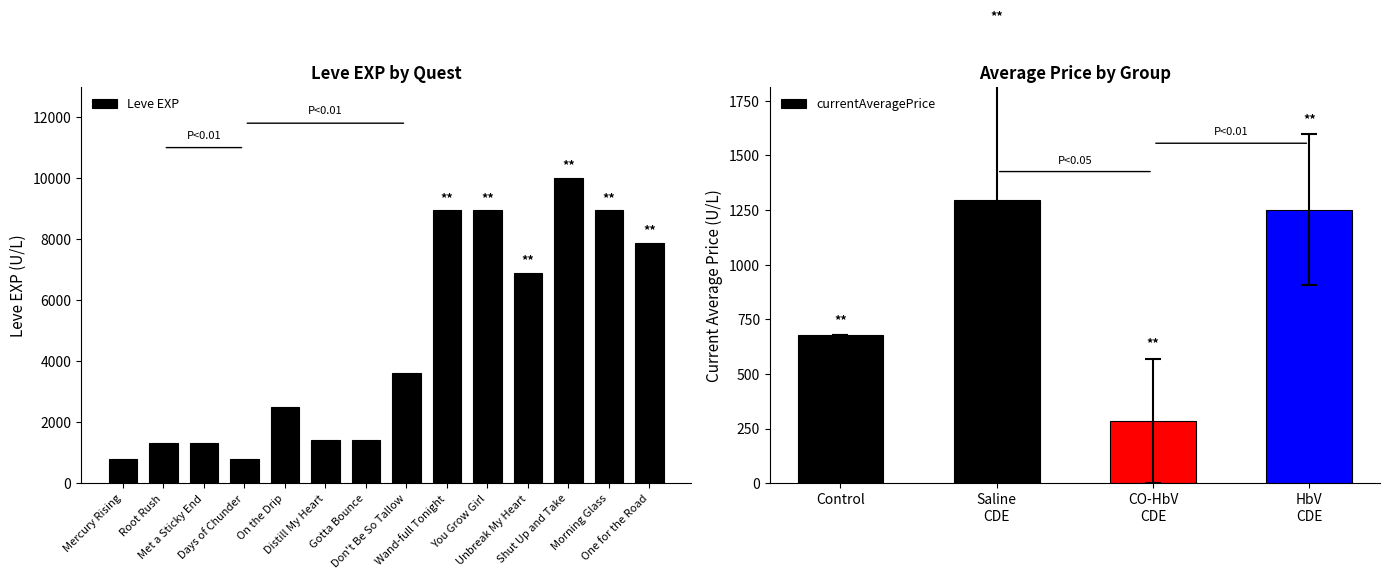

What is the difference between the highest and lowest values at Gotta Bounce?

1346.5